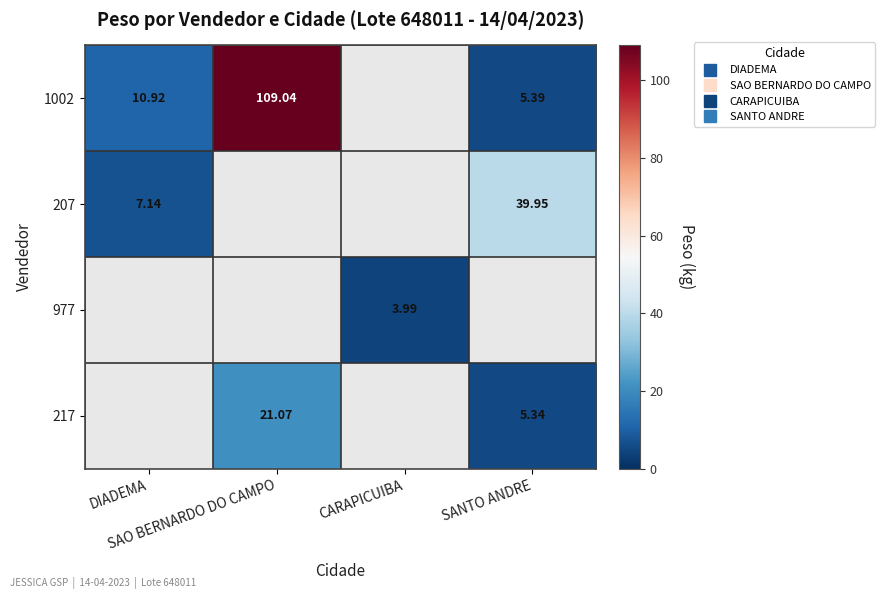

At how many categories does at least one series exceed 78?

1